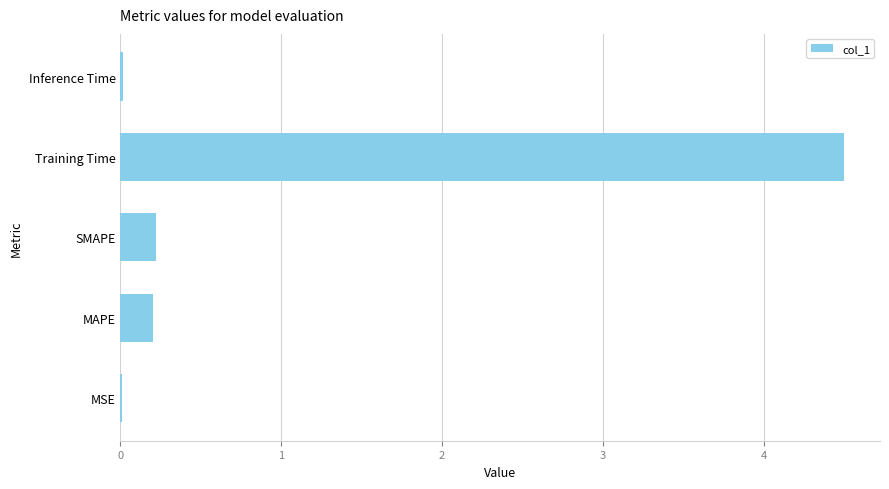

What is the change in value from SMAPE to Training Time?

+4.3